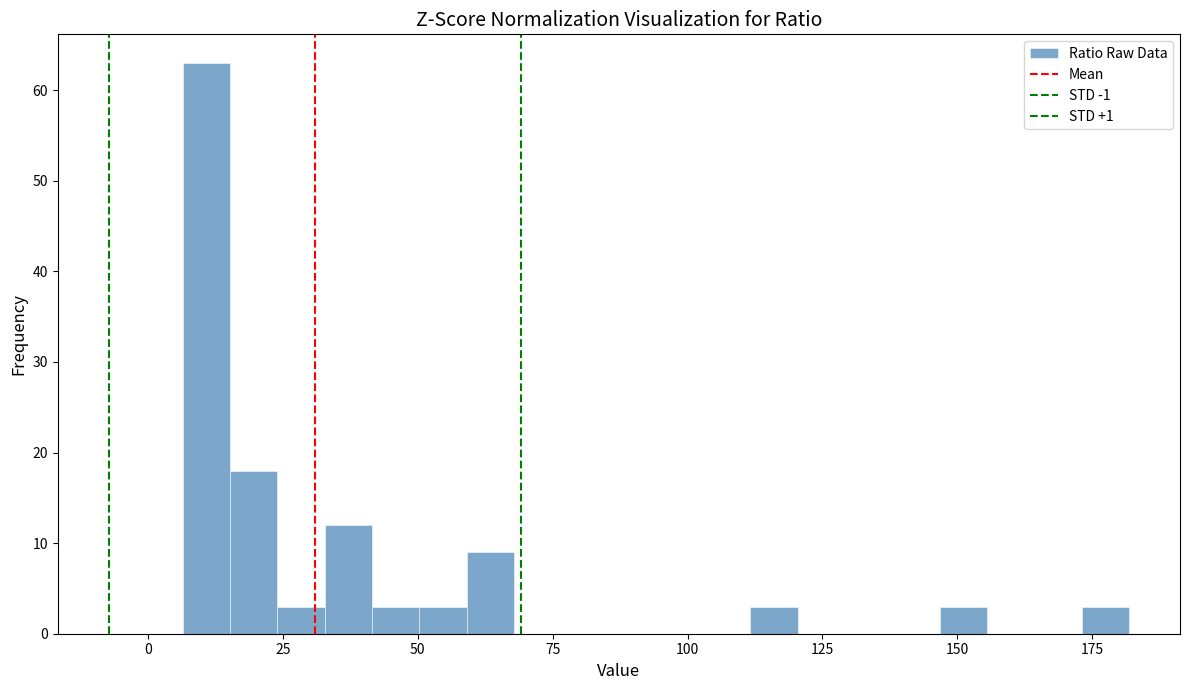

Around what value on the x-axis is the tallest bar? Give the approximate position of its centre, as read against the axis.

10